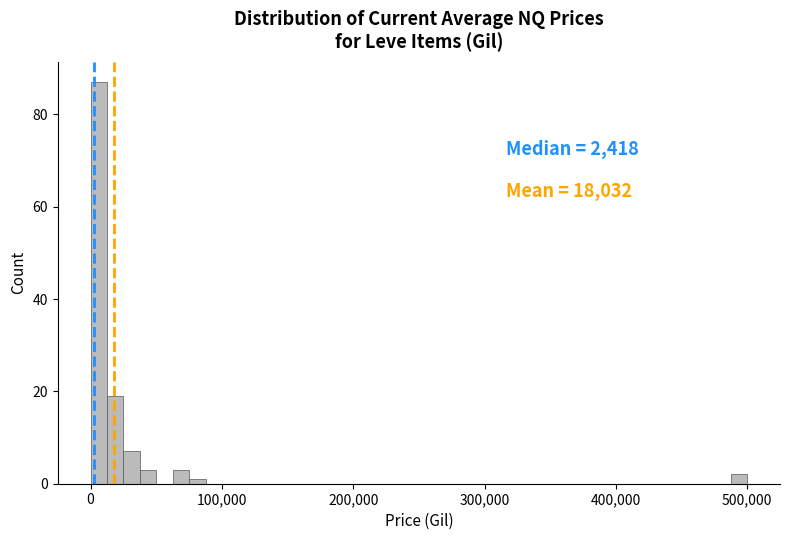

Around what value on the x-axis is the tallest bar? Give the approximate position of its centre, as read against the axis.

10000